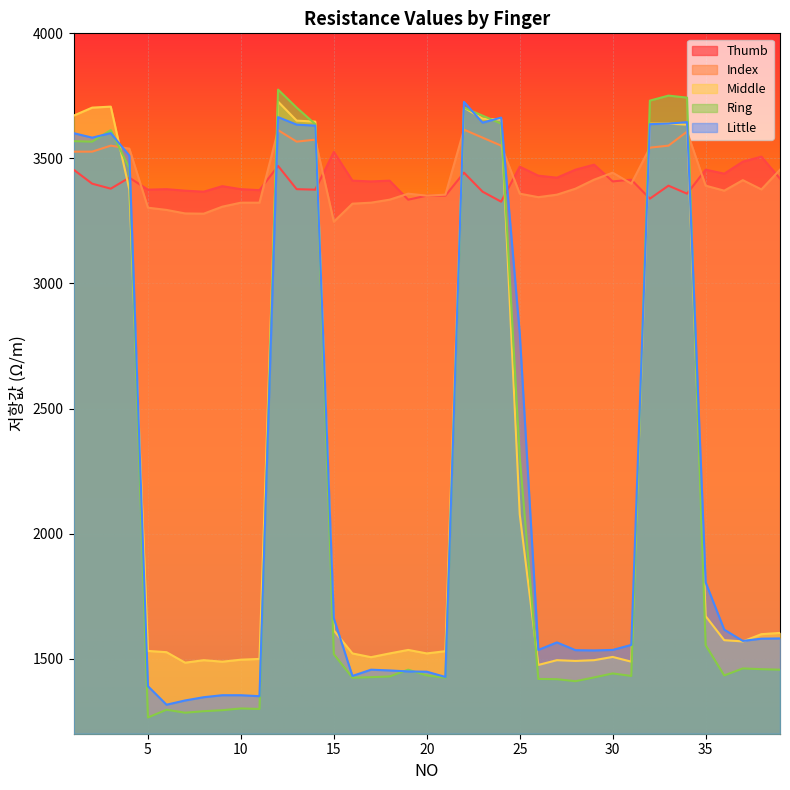

What are all the series names shown in the legend?

Thumb, Index, Middle, Ring, Little